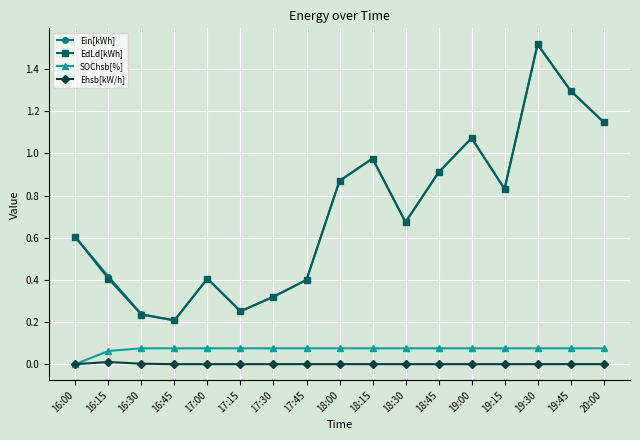

Which series changed the most between 16:15 and 17:30?

Ein[kWh]